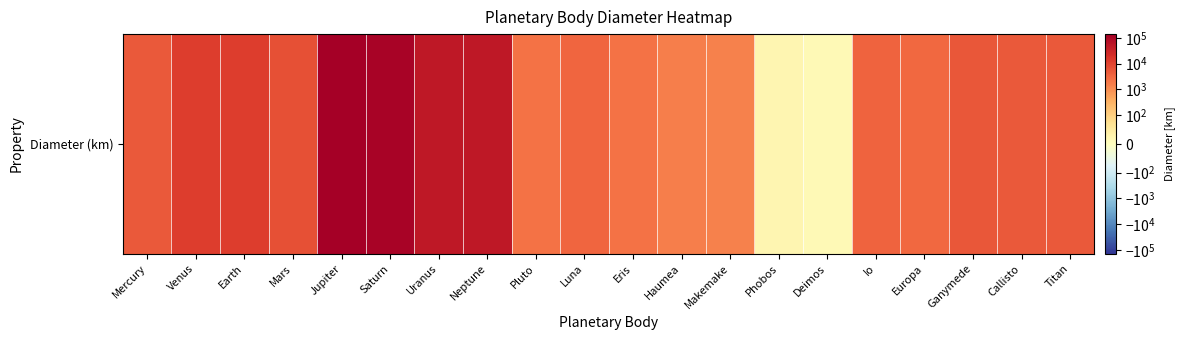

Where is the data nearest to the value 69916?

Uranus